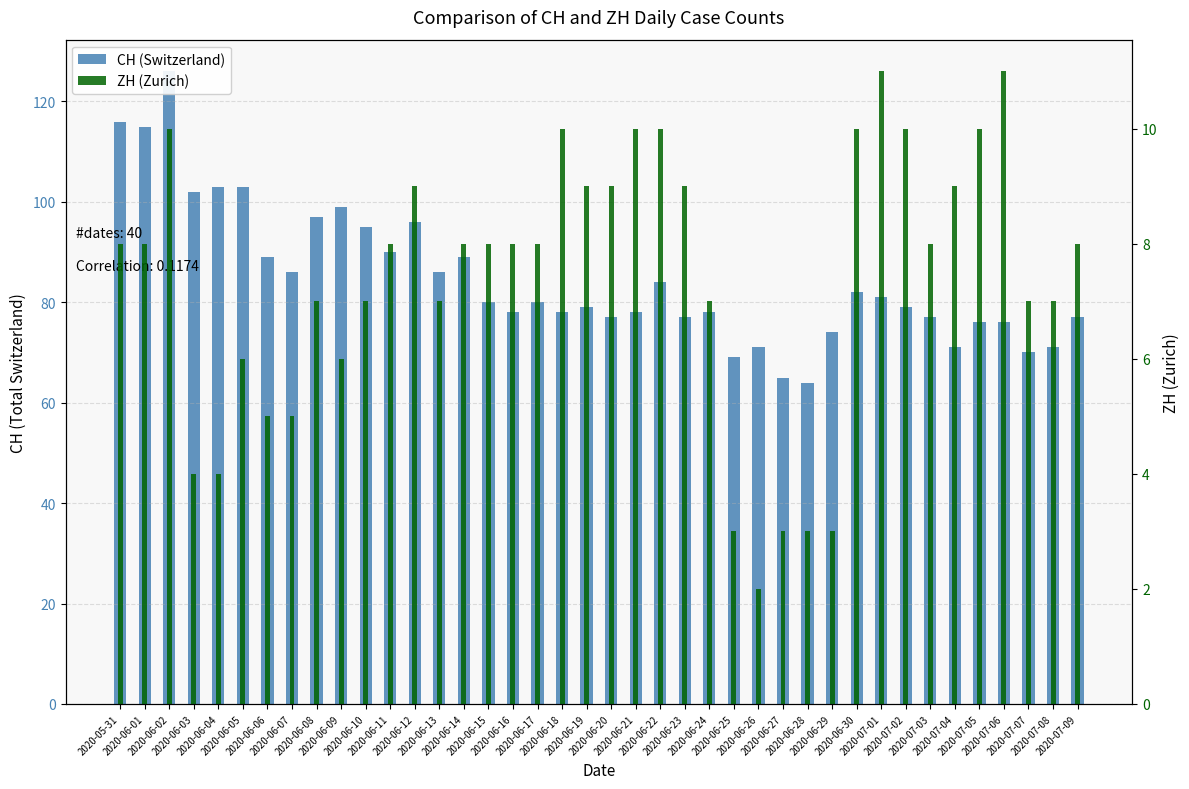

What is the difference between the highest and lowest values at 2020-06-08?

90